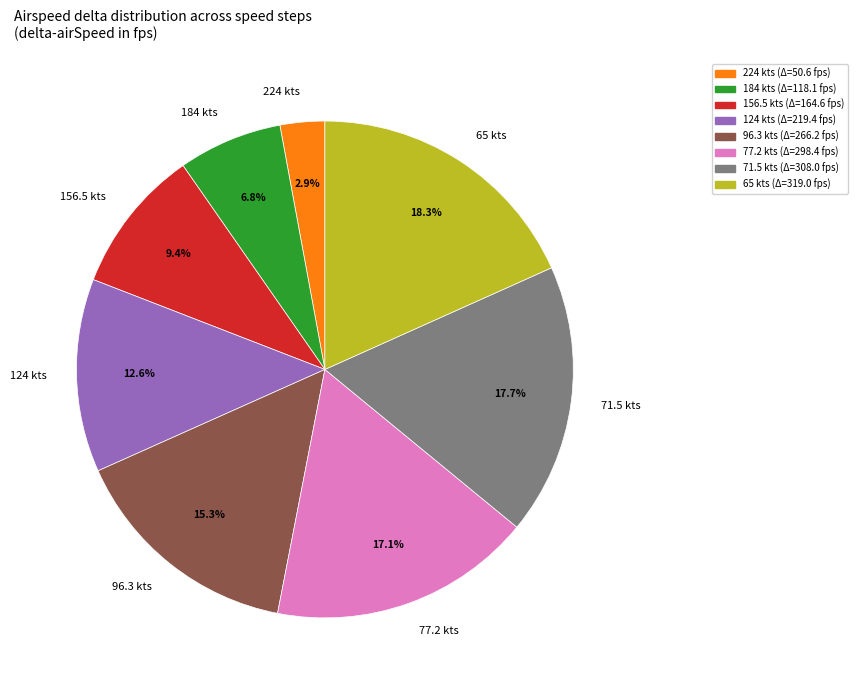

How many slices are in this pie chart?

8